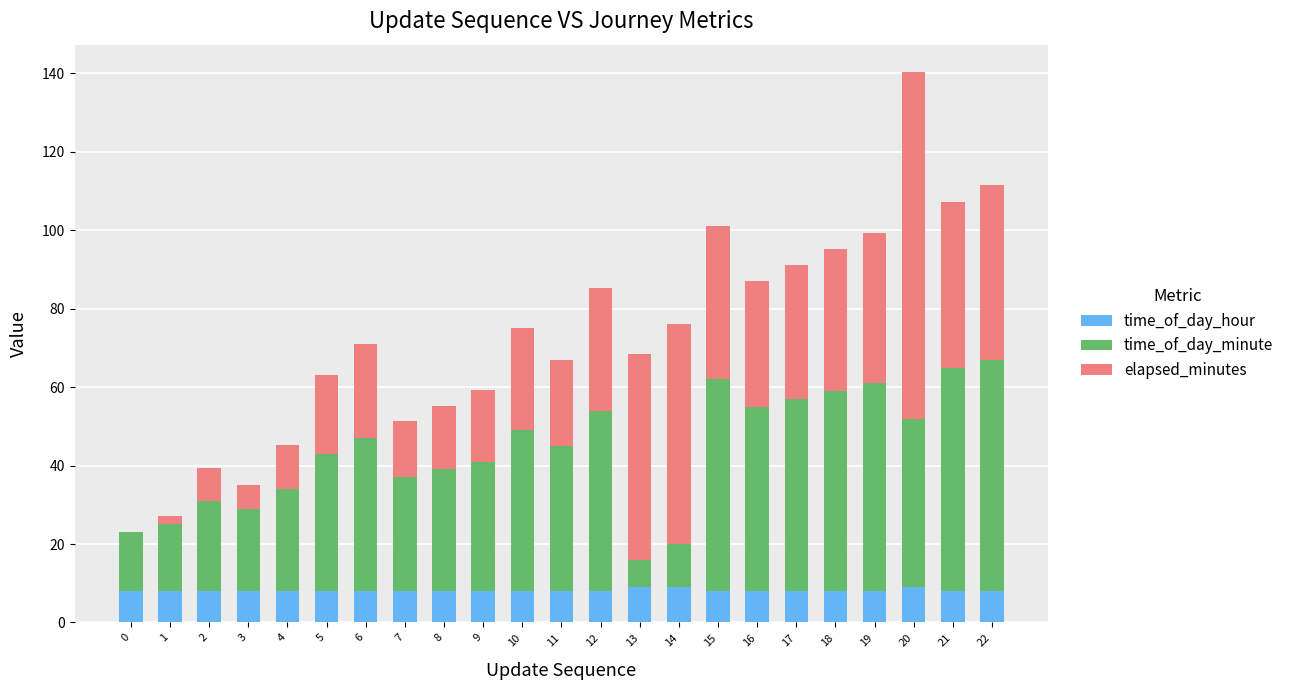

The value of time_of_day_hour at 9 is 3.4. True or false?

False